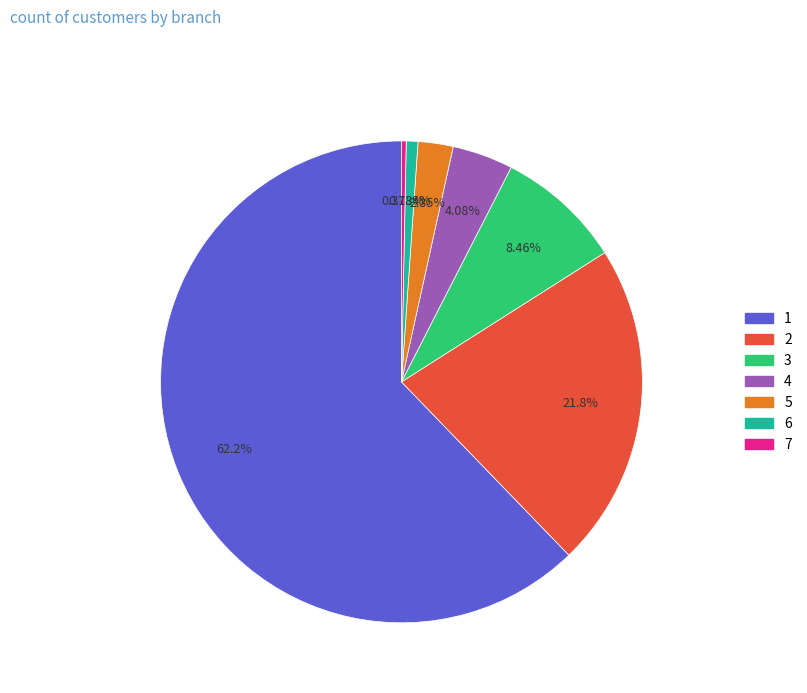

How much of the chart is everything except 1?

37.8%